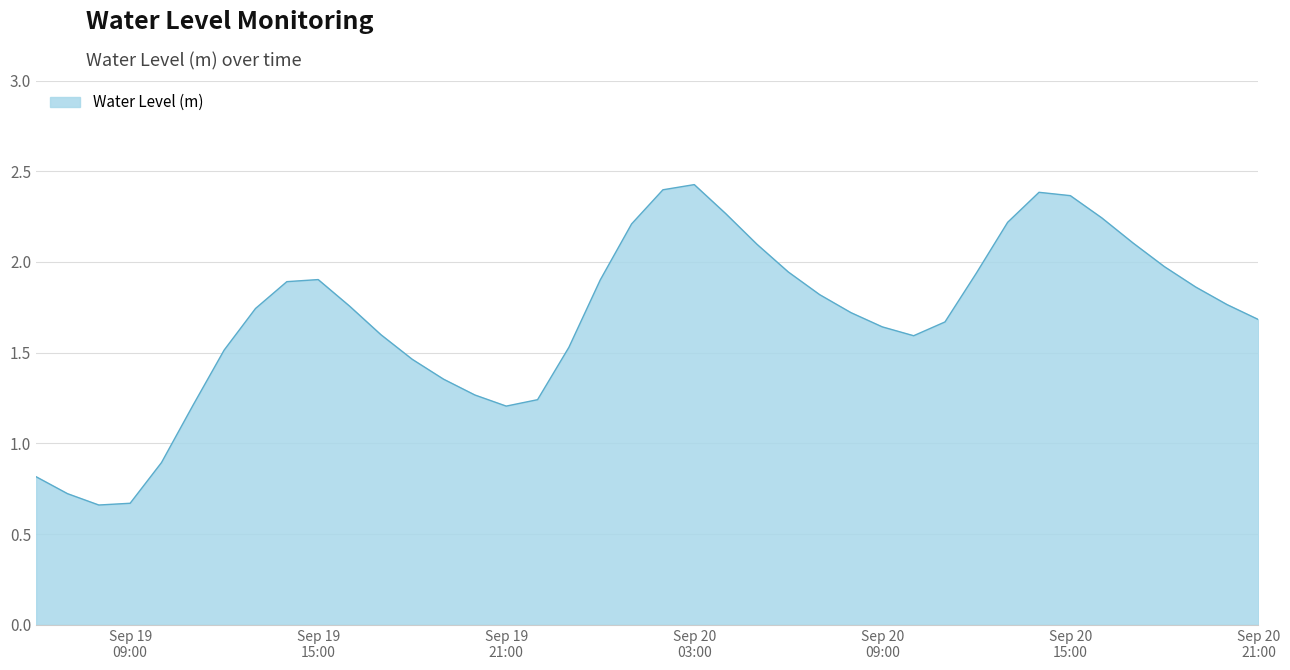

What is the label of the 20th point from the left?

2023-09-20 01:00:00